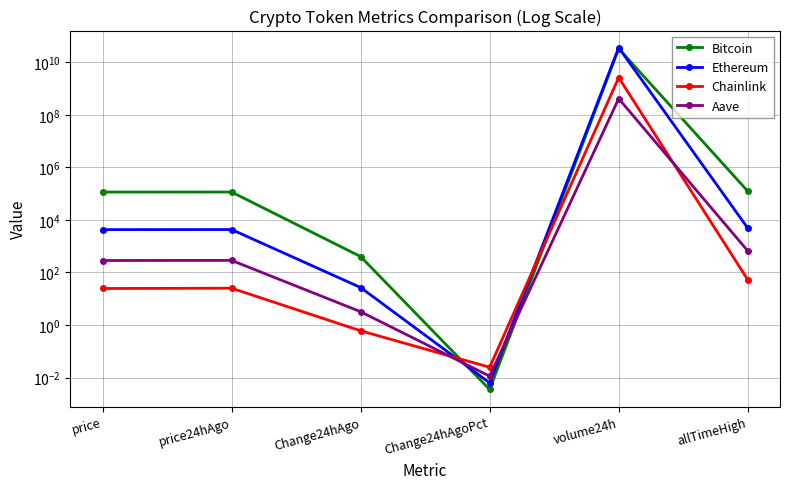

Reading left to right, what are all the values shown in this chart?

Bitcoin: 114708.0	115110.0	402.0	0.0	33178567051.0	124128.0
Ethereum: 4268.9	4295.5	26.7	0.0	36118268259.0	4878.3
Chainlink: 24.5	25.1	0.6	0.0	2622480850.0	52.7
Aave: 284.4	287.6	3.2	0.0	413613479.0	661.7